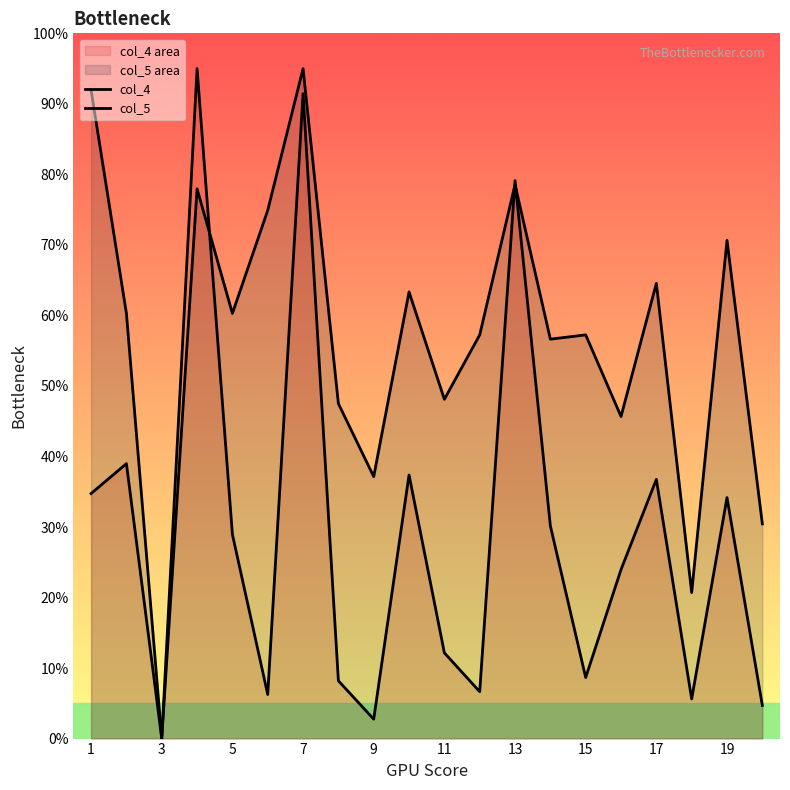

Between 3 and 13, which series saw the biggest shift?

col_4